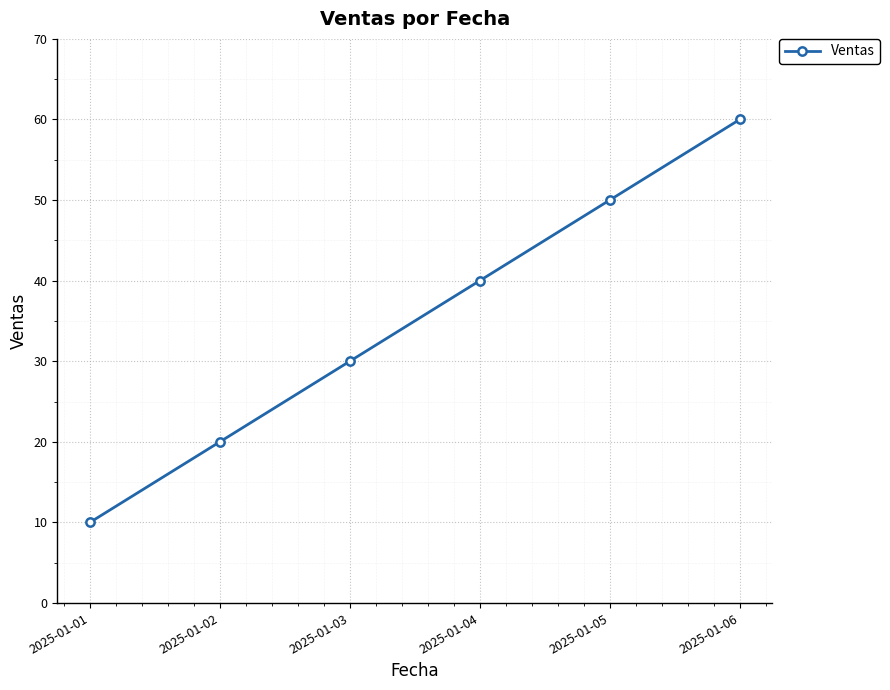

How many values are between 20 and 50?

4